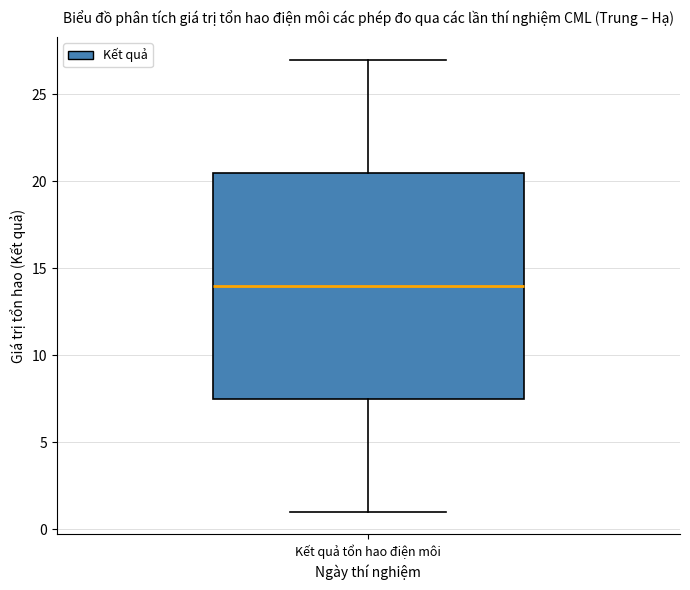

Where does the upper whisker of the box for Kết quả tổn hao điện môi end on the y-axis? The values are not printed on the chart, so give them approximately, as read against the axis.

27.0